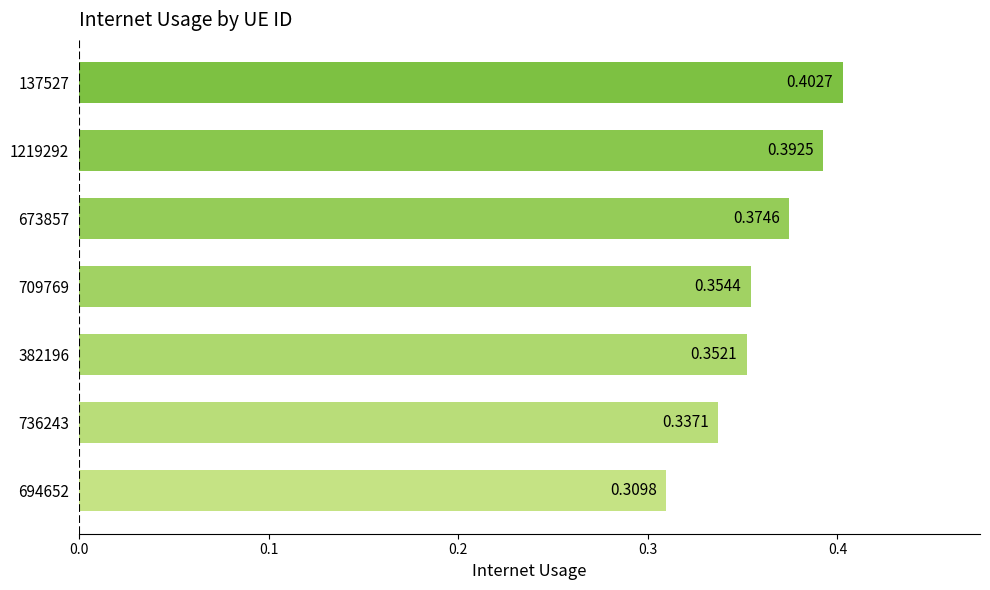

List the labels in order of value, smallest first.

694652, 736243, 382196, 709769, 673857, 1219292, 137527